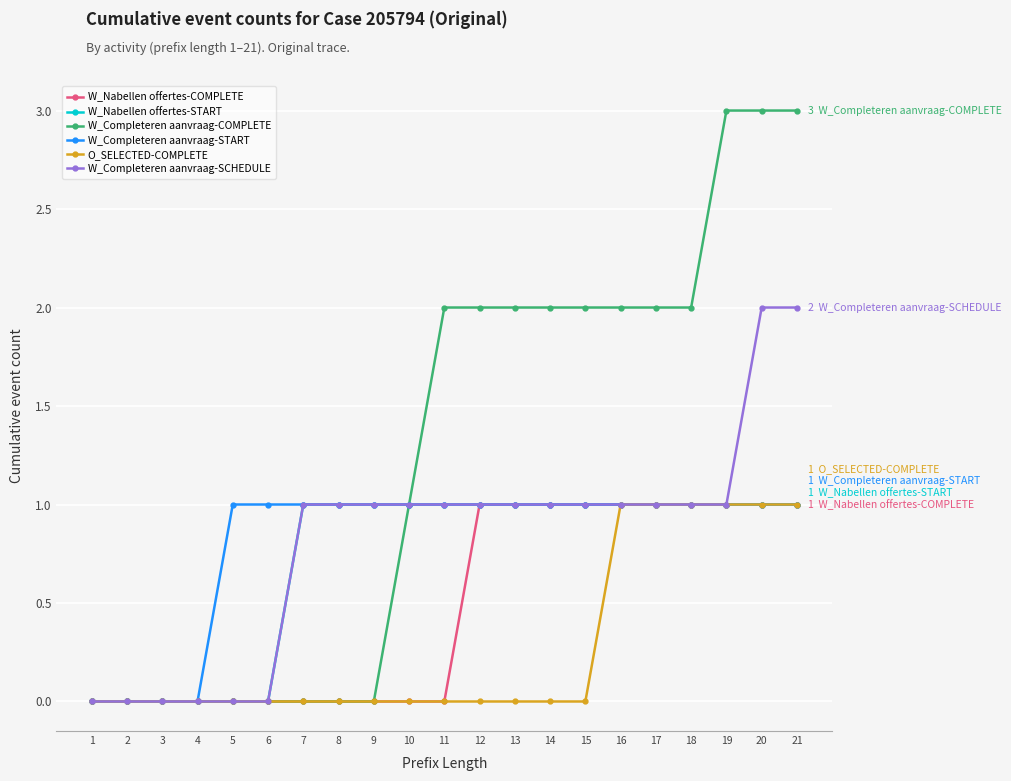

What is the total value across all series at 14?

6